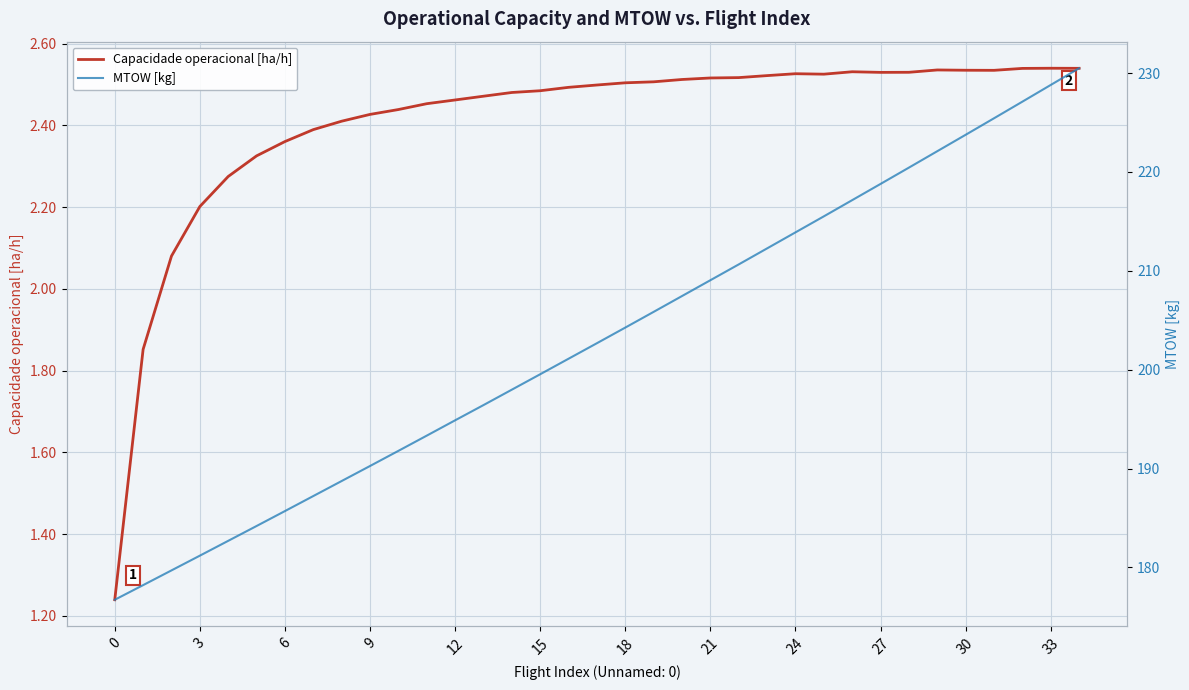

The value of Capacidade operacional [ha/h] at 12 is 3.3. True or false?

False